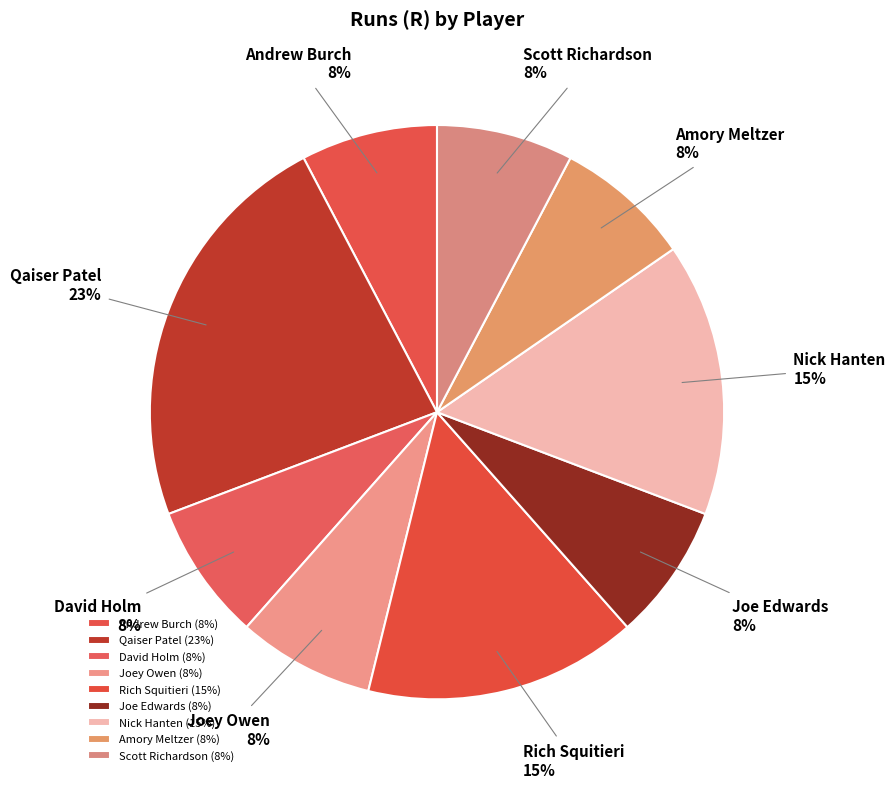

To the nearest percent, what percentage of the pie is Scott Richardson?

8%